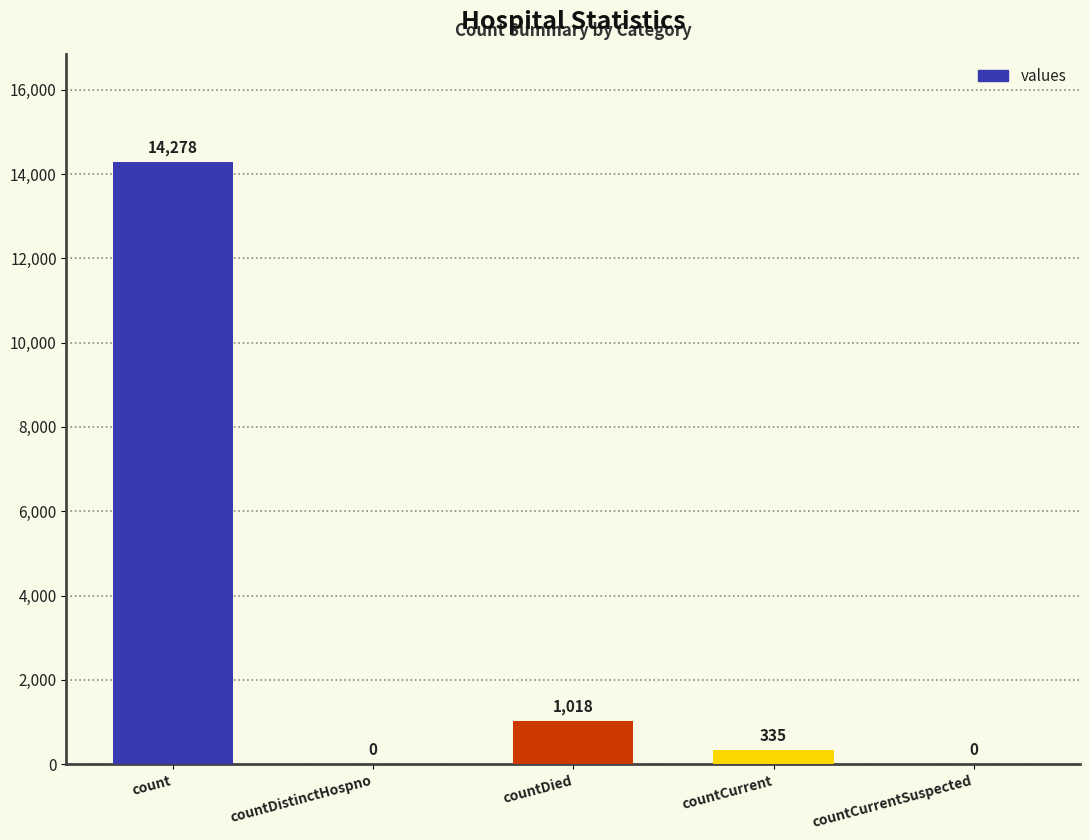

True or false: the data shows 9769 at countCurrentSuspected.

False